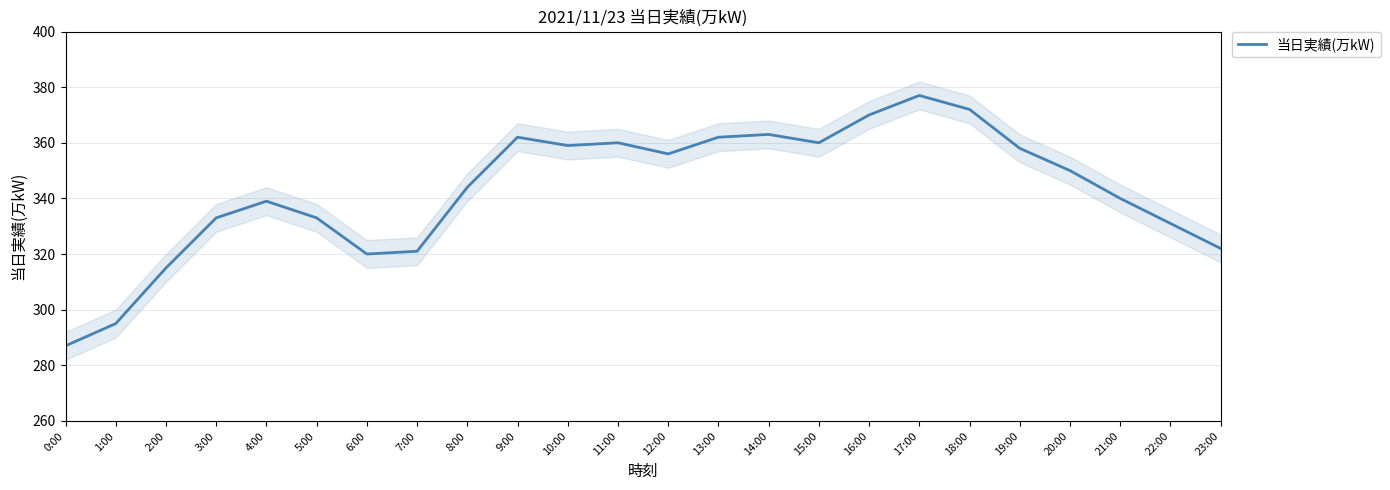

True or false: there are more than 2 points higher than both neighbors.

True